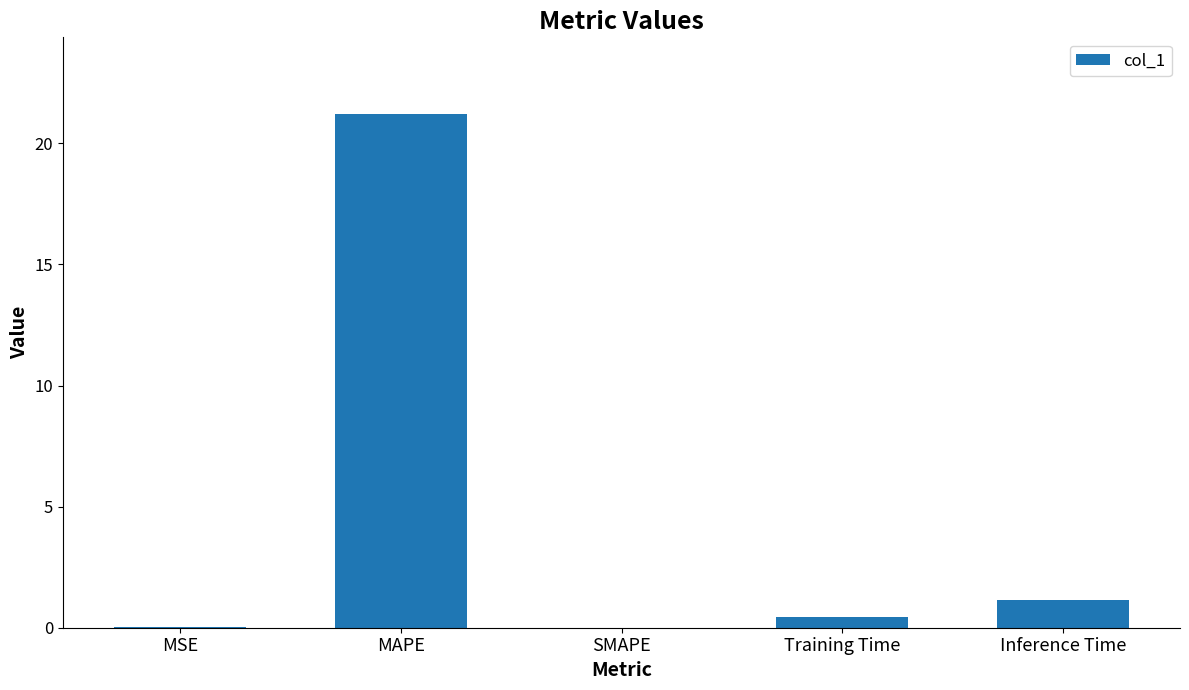

What is the sum of all values?

22.8